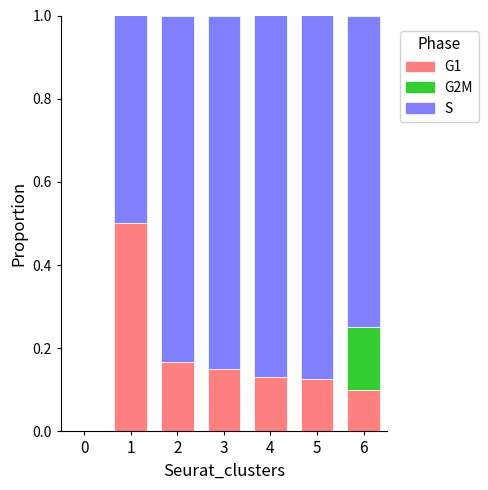

What is the sum of the G1 values at 1 and 5?

0.6